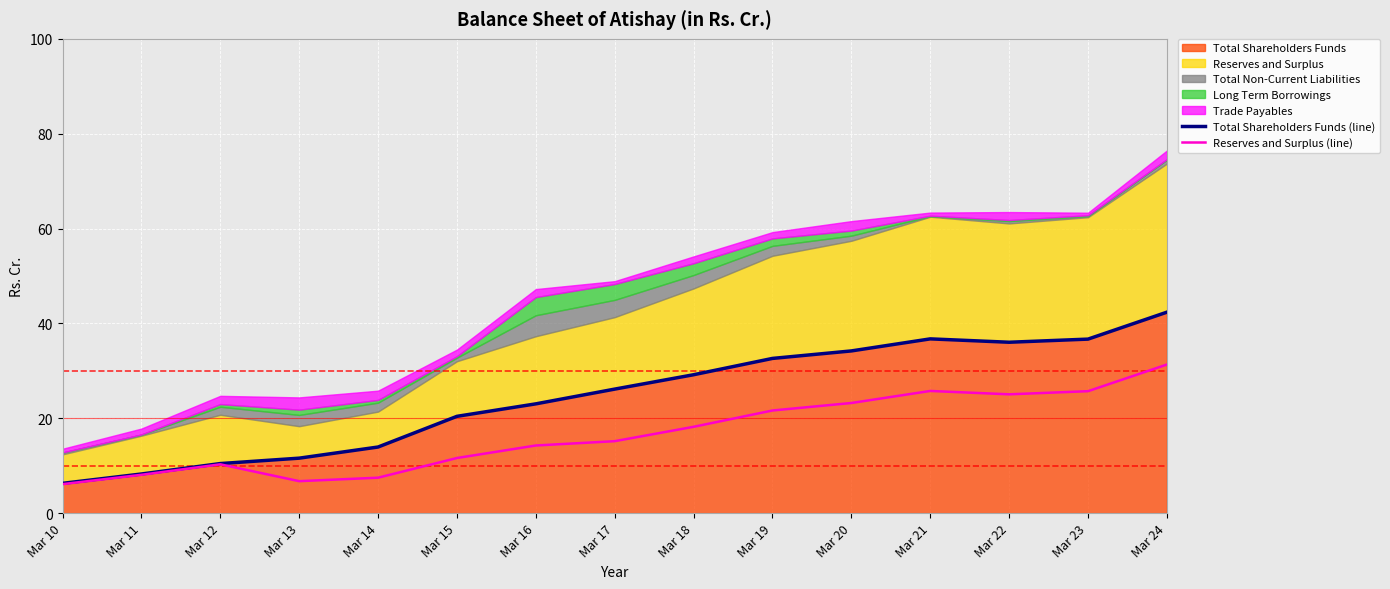

Is it true that Total Shareholders Funds (line) equals 17.8 at Mar 19?

False